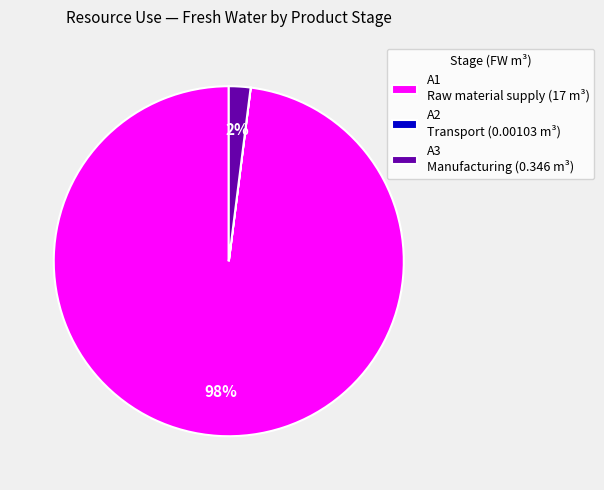

Is it true that A1 Raw material supply (17 m³) is 98% of the pie?

True